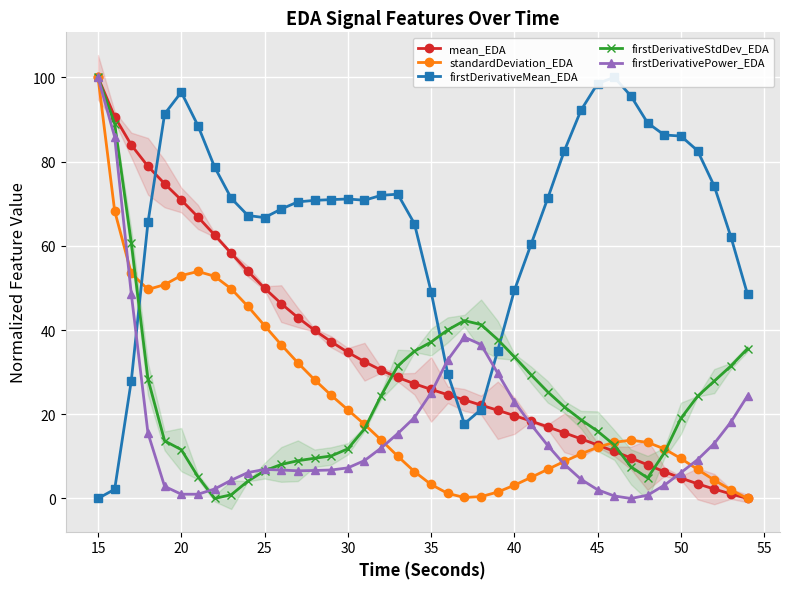

Which series has the largest total across all categories?

firstDerivativeMean_EDA